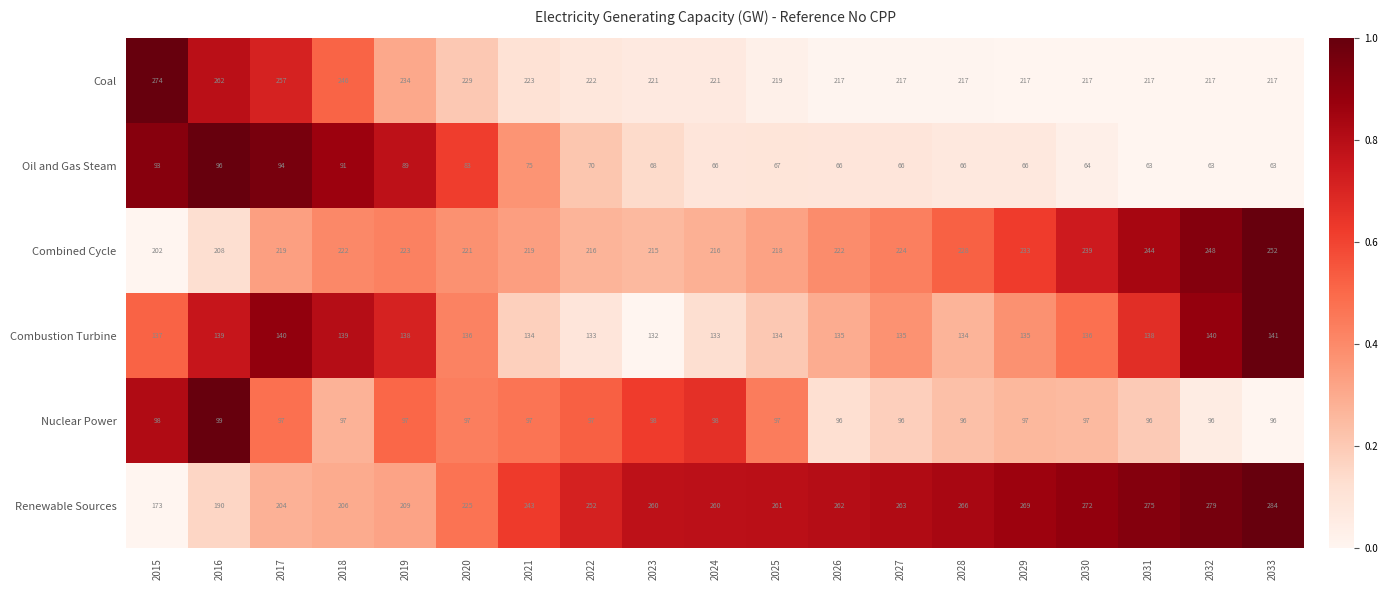

What is the average value of the Combustion Turbine series?

136